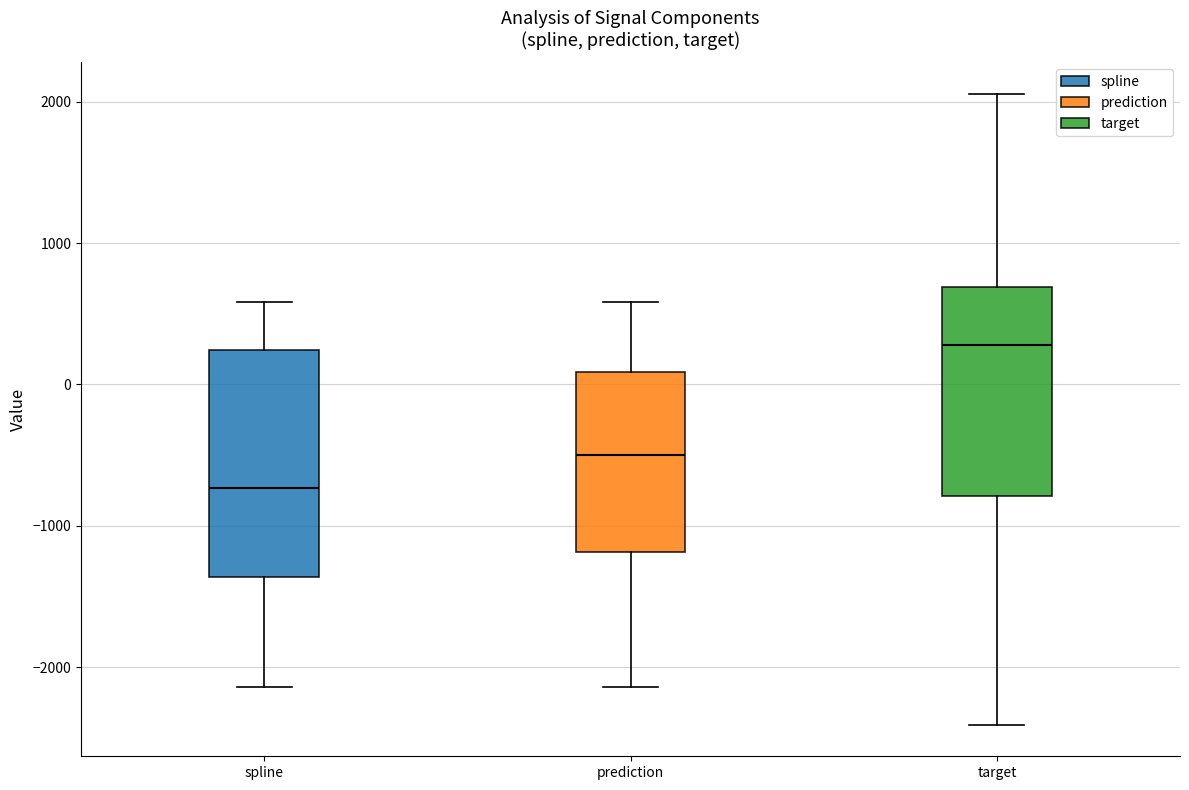

Reading left to right, transcribe this box plot: for each box, give where its median line is, the range the box spans, and where its two whiskers end, as read against the y-axis. The values are not printed on the chart, so give them approximately, as read against the axis.

spline: median -700, box -1400 to 200, whiskers -2100 to 600
prediction: median -500, box -1200 to 100, whiskers -2100 to 600
target: median 300, box -800 to 700, whiskers -2400 to 2100